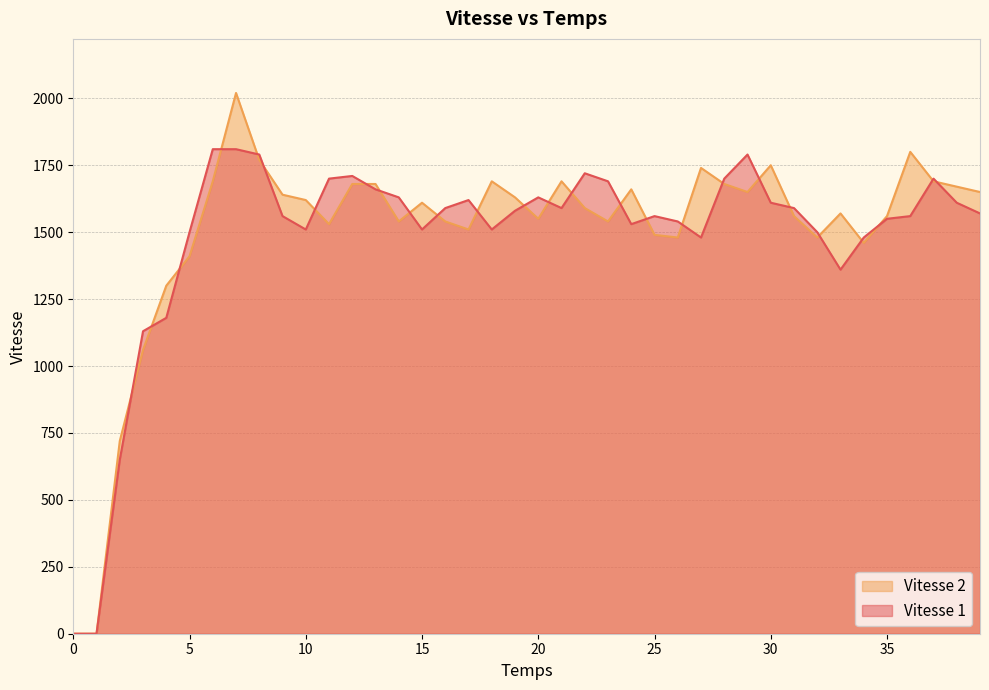

Reading left to right, list all the values displayed in this chart.

Vitesse 1: 0=0	1=0	2=650	3=1130	4=1180	5=1500	6=1810	7=1810	8=1790	9=1560	10=1510	11=1700	12=1710	13=1660	14=1630	15=1510	16=1590	17=1620	18=1510	19=1580	20=1630	21=1590	22=1720	23=1690	24=1530	25=1560	26=1540	27=1480	28=1700	29=1790	30=1610	31=1590	32=1500	33=1360	34=1480	35=1550	36=1560	37=1700	38=1610	39=1570
Vitesse 2: 0=0	1=0	2=720	3=1060	4=1300	5=1410	6=1690	7=2020	8=1770	9=1640	10=1620	11=1530	12=1680	13=1680	14=1540	15=1610	16=1540	17=1510	18=1690	19=1630	20=1550	21=1690	22=1590	23=1540	24=1660	25=1490	26=1480	27=1740	28=1680	29=1650	30=1750	31=1560	32=1480	33=1570	34=1460	35=1560	36=1800	37=1690	38=1670	39=1650